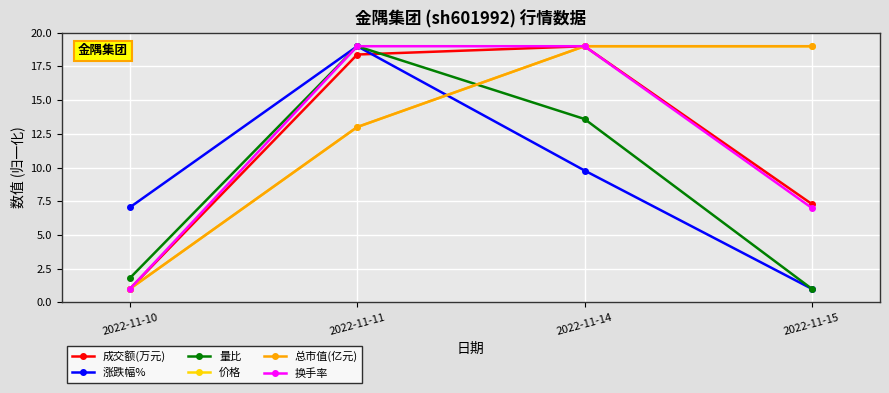

How many times do 涨跌幅% and 总市值(亿元) cross each other?

1